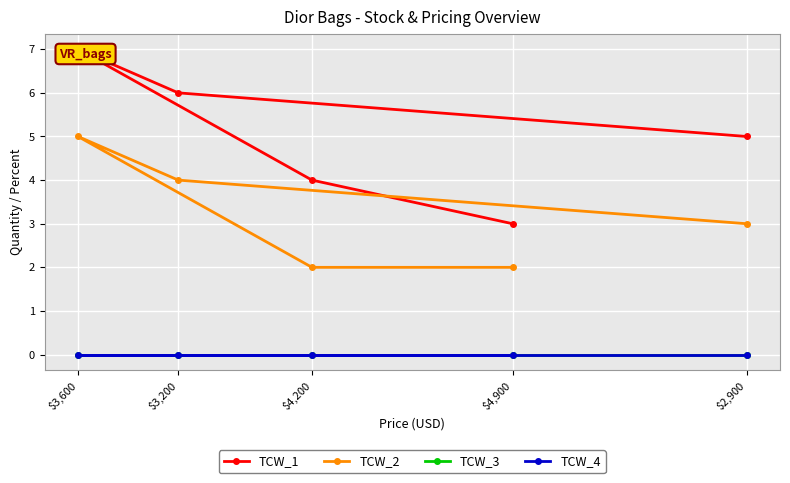

Reading left to right, list all the values displayed in this chart.

TCW_1: $2,900=5	$3,200=6	$3,600=7	$4,200=4	$4,900=3
TCW_2: $2,900=3	$3,200=4	$3,600=5	$4,200=2	$4,900=2
TCW_3: $2,900=0	$3,200=0	$3,600=0	$4,200=0	$4,900=0
TCW_4: $2,900=0	$3,200=0	$3,600=0	$4,200=0	$4,900=0